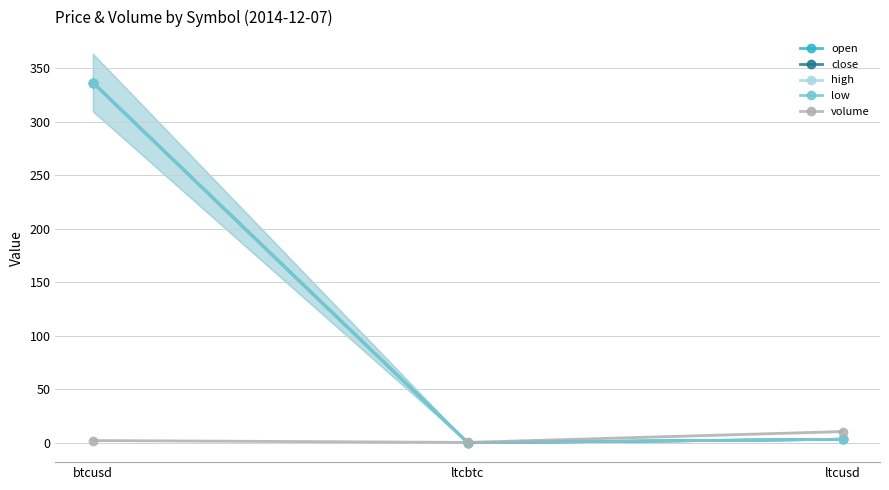

Reading left to right, what are all the values shown in this chart?

open: btcusd=336.7	ltcbtc=0.0	ltcusd=3.2
close: btcusd=336.7	ltcbtc=0.0	ltcusd=3.2
high: btcusd=336.7	ltcbtc=0.0	ltcusd=3.2
low: btcusd=336.7	ltcbtc=0.0	ltcusd=3.2
volume: btcusd=2.0	ltcbtc=0.3	ltcusd=10.4